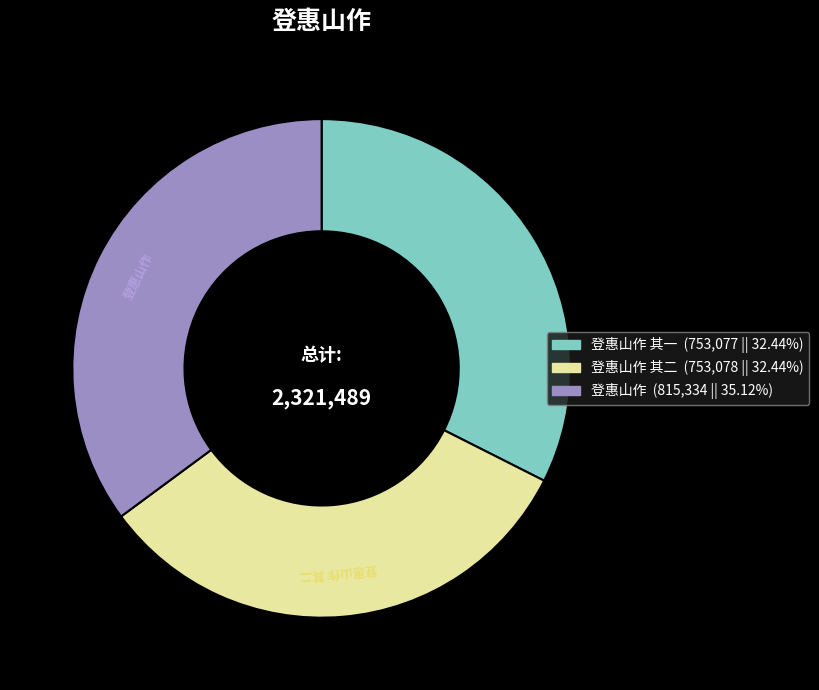

How many slices are in this pie chart?

3